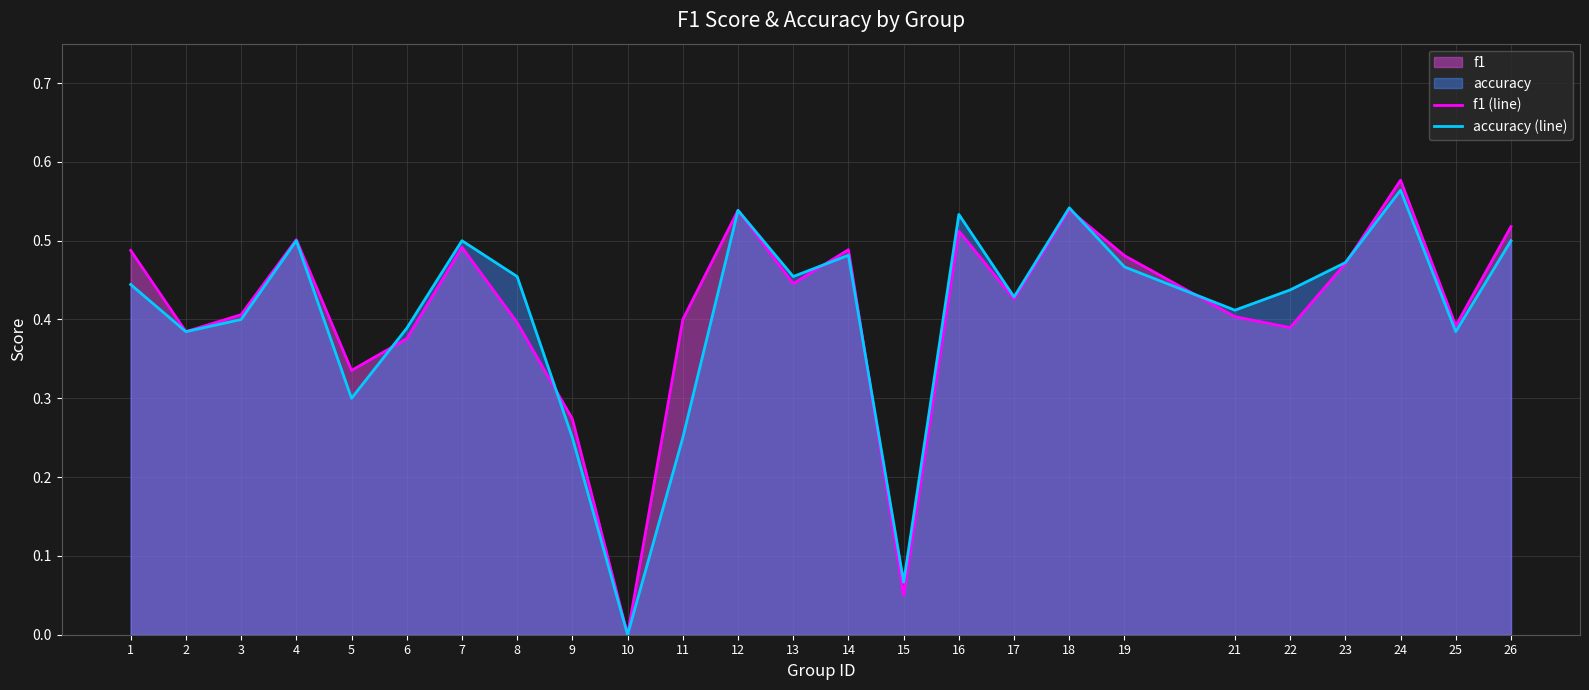

Is it true that f1 (line) equals 0.3 at 9?

True